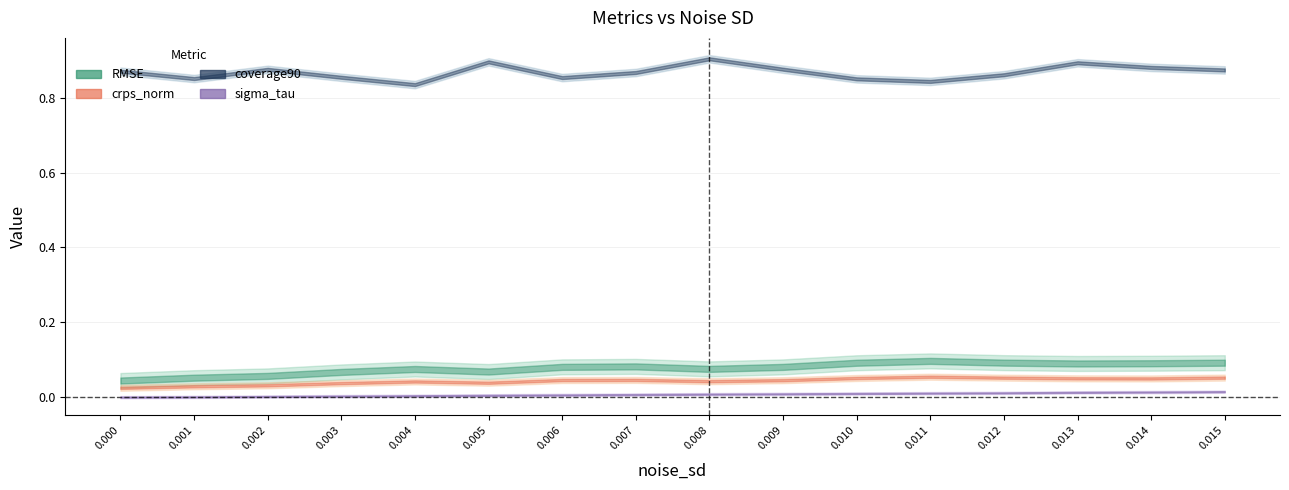

What is the value of the RMSE point at the 6th from the left?

0.1